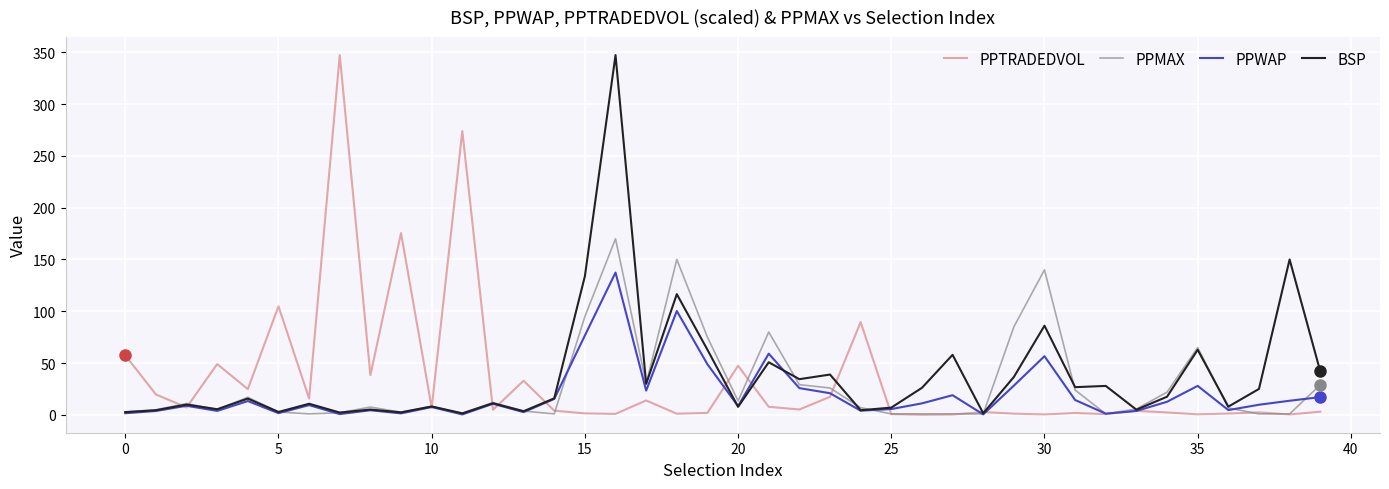

List the series in order of their overall mean, lowest first.

PPWAP, PPMAX, PPTRADEDVOL, BSP